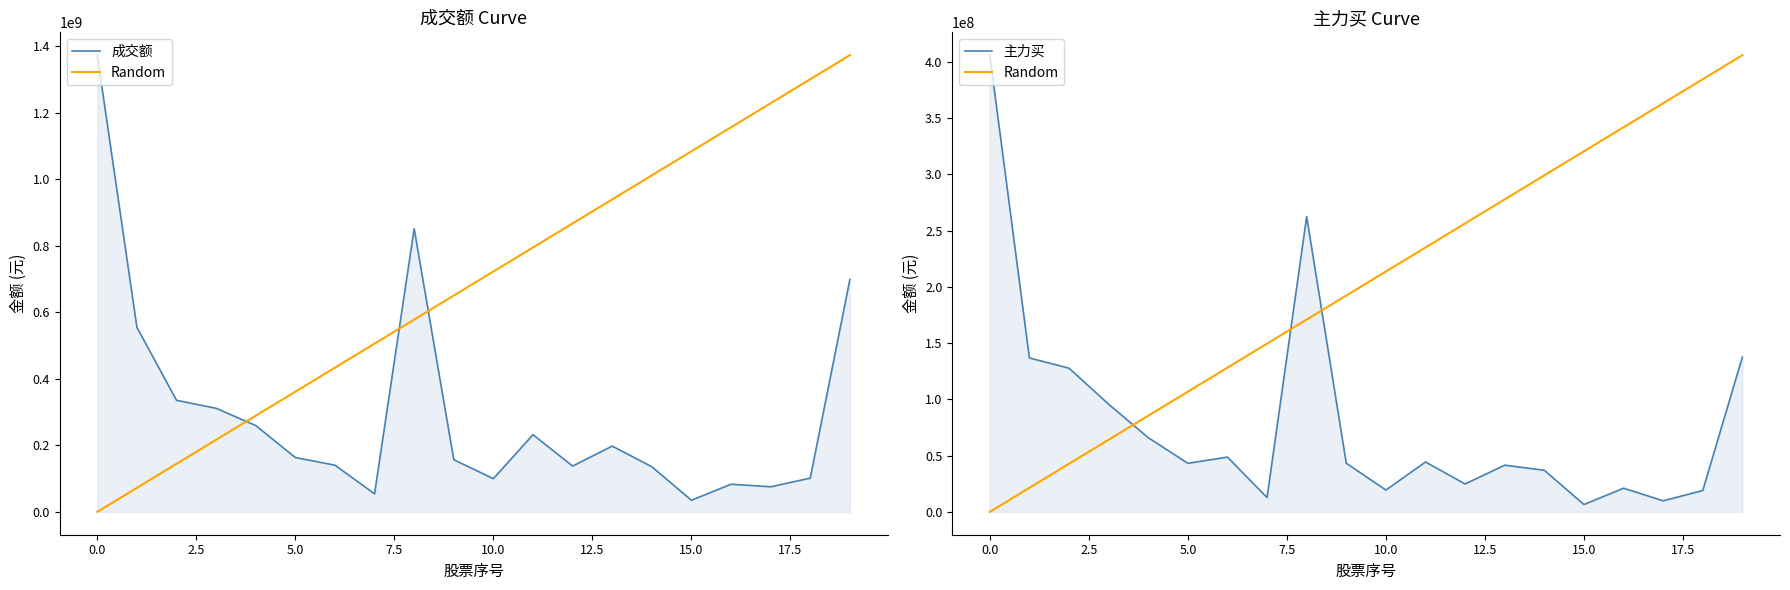

The Random series shows 329671640.8 at 20.0. True or false?

False